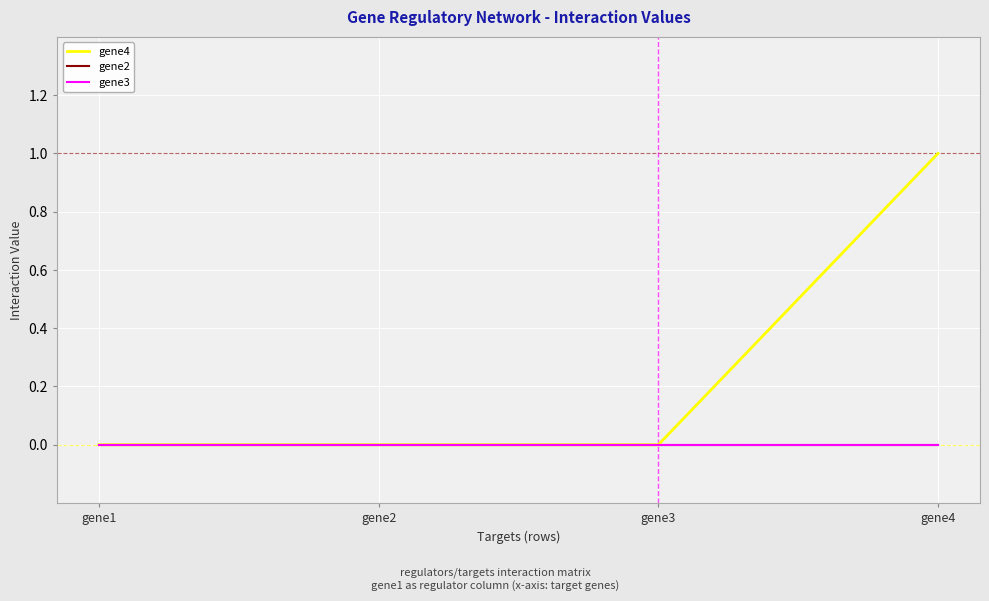

Does the chart display data point markers on the line(s)?

No